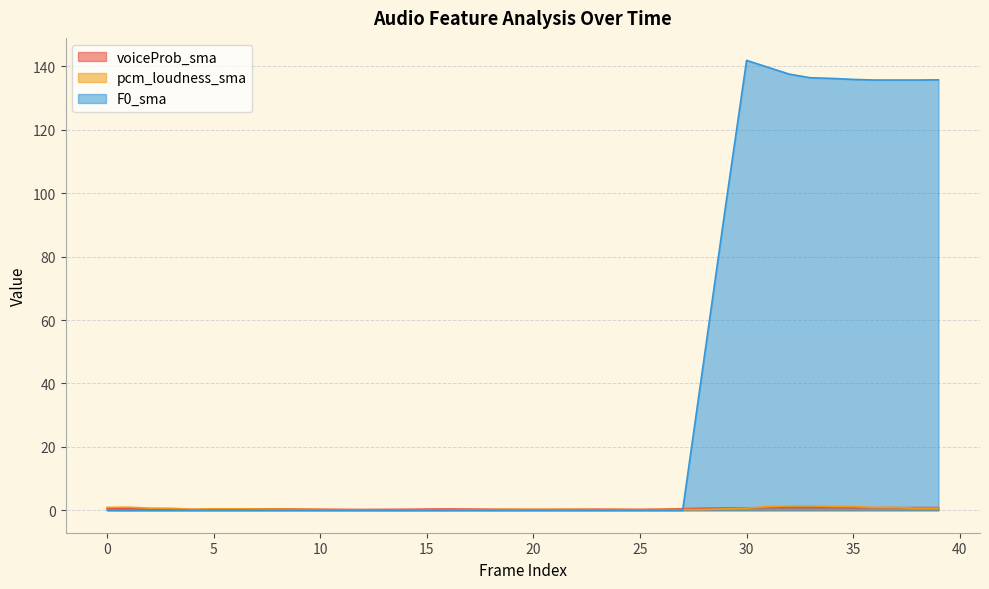

What are all the series names shown in the legend?

voiceProb_sma, pcm_loudness_sma, F0_sma